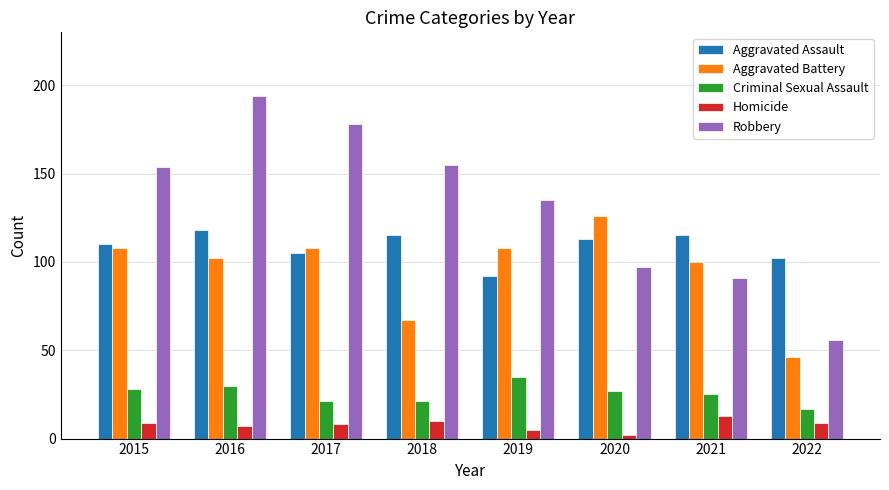

What value does the Homicide series have at 2018?

10